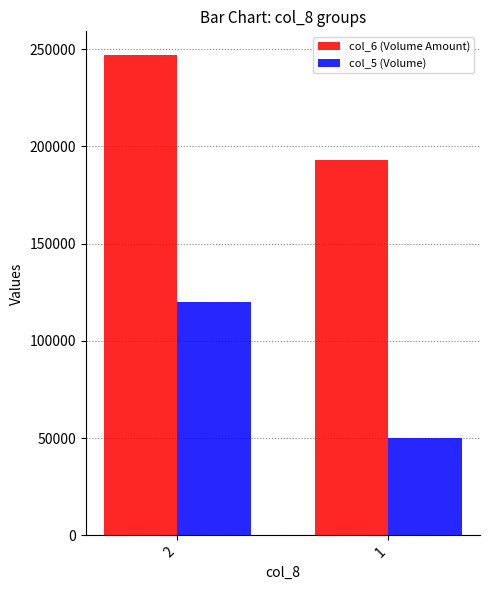

How many bars are there in total?

4